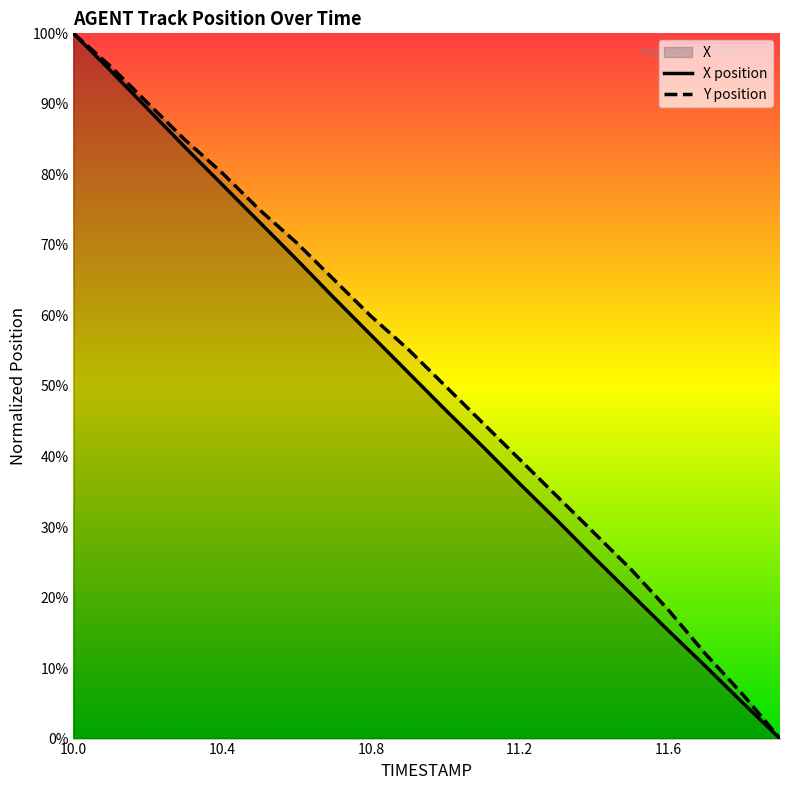

What is the difference between the maximum and minimum values in the X series?

1.0